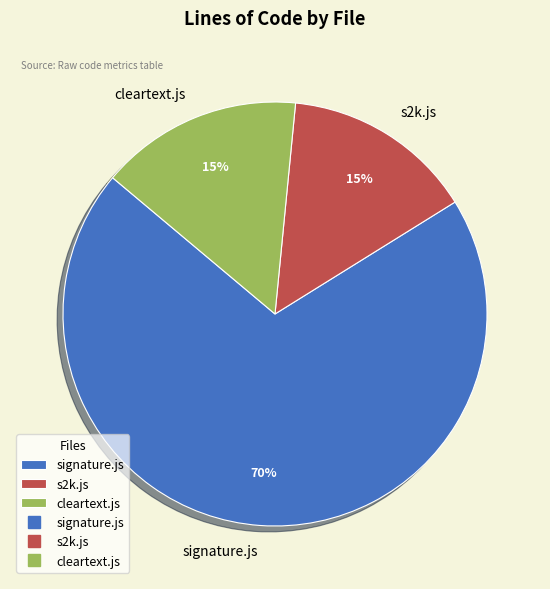

Which has a higher value, cleartext.js or signature.js?

signature.js